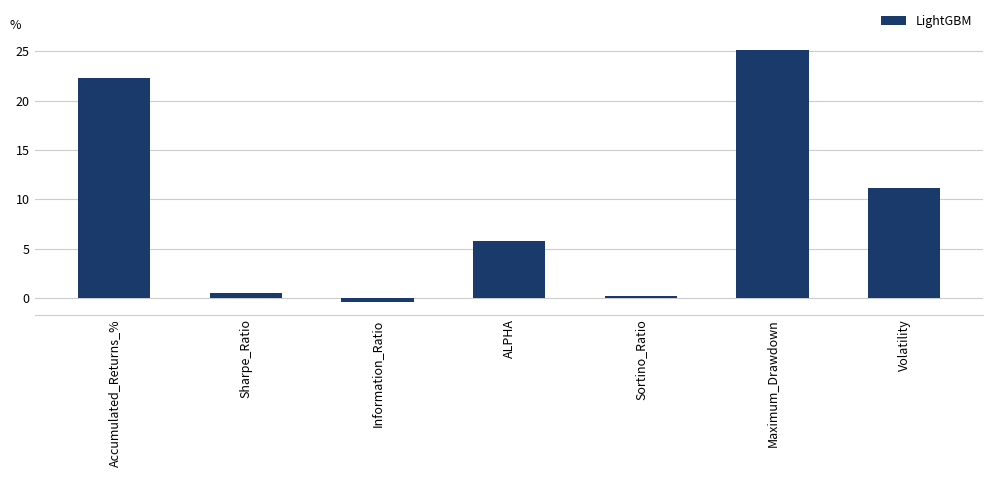

Approximately how many times larger is the value at ALPHA compared to Maximum_Drawdown?

0.2